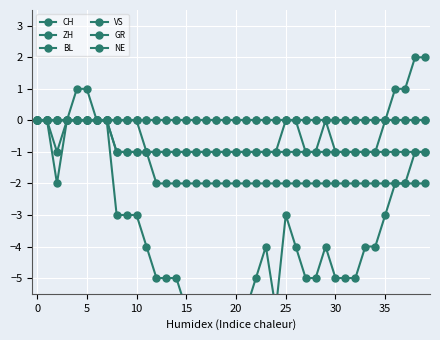

True or false: CH and GR intersect in this chart.

False